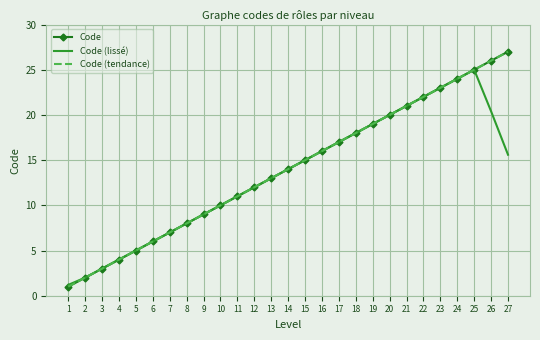

True or false: Code (tendance) has more than 0 interior local peaks.

False